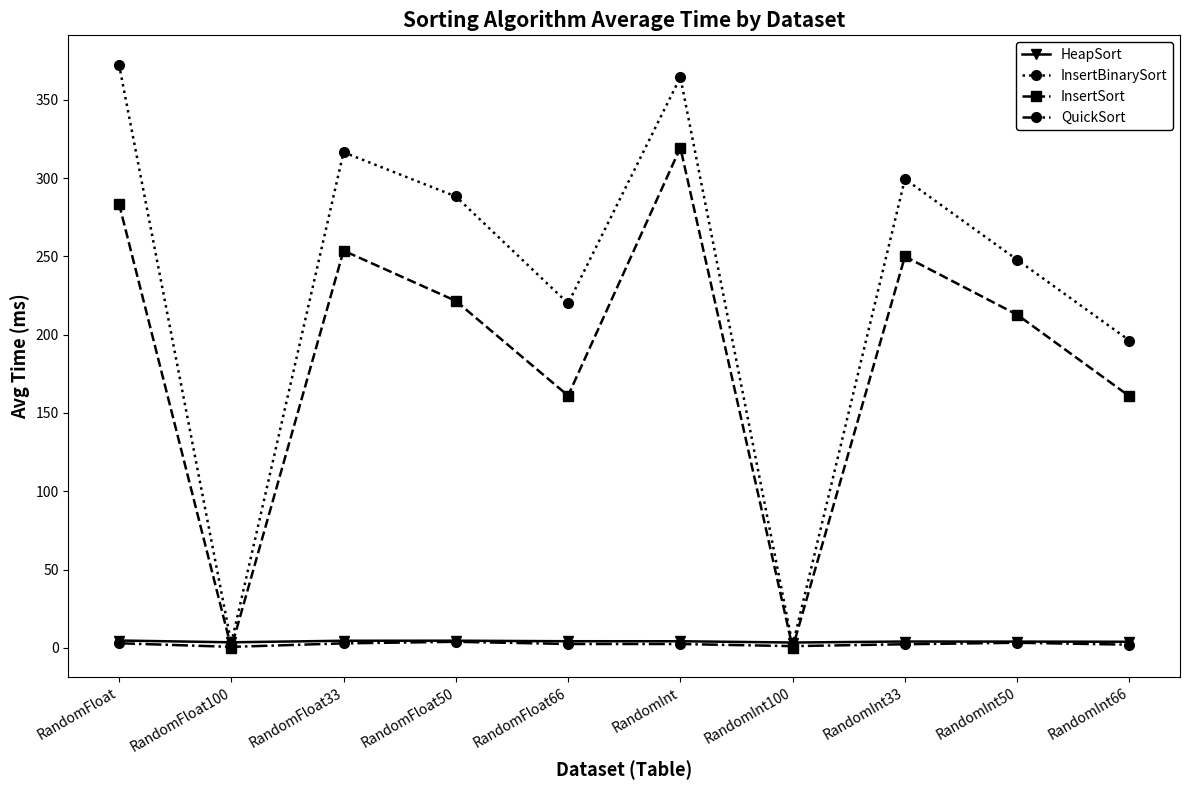

Between RandomFloat66 and RandomInt33, which series saw the biggest shift?

InsertSort